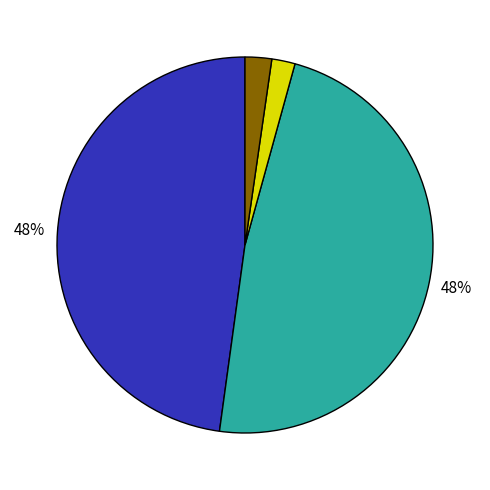

To the nearest percent, what is the difference between the largest and smallest slice percentages?

46%